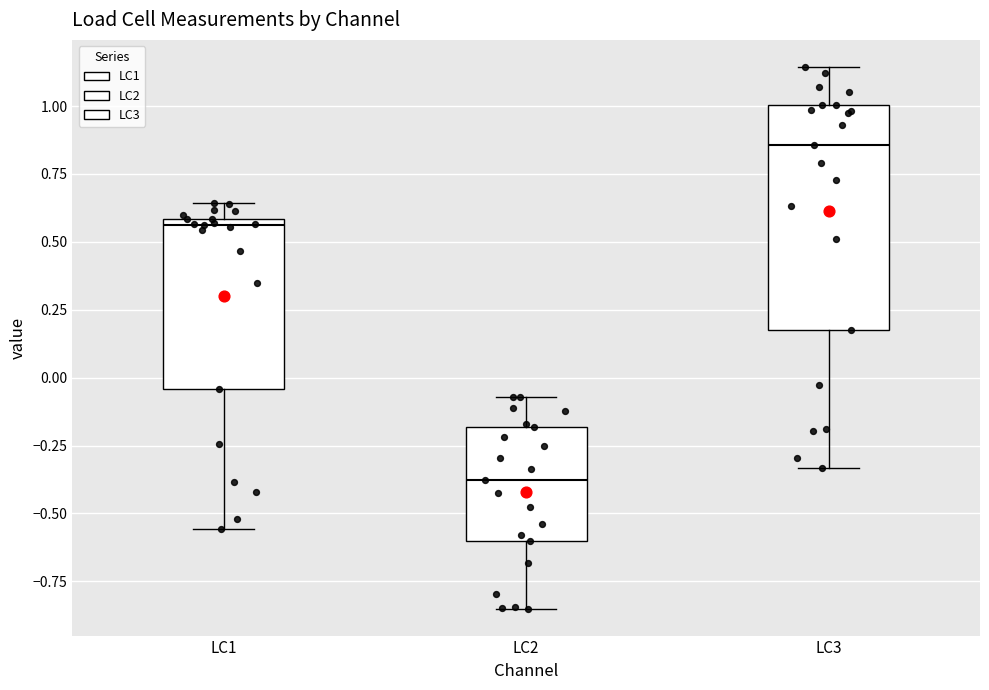

Reading left to right, transcribe this box plot: for each box, give where its median line is, the range the box spans, and where its two whiskers end, as read against the y-axis. The values are not printed on the chart, so give them approximately, as read against the axis.

LC1: median 0.55, box -0.05 to 0.60, whiskers -0.55 to 0.65
LC2: median -0.40, box -0.60 to -0.20, whiskers -0.85 to -0.05
LC3: median 0.85, box 0.20 to 1.00, whiskers -0.35 to 1.15